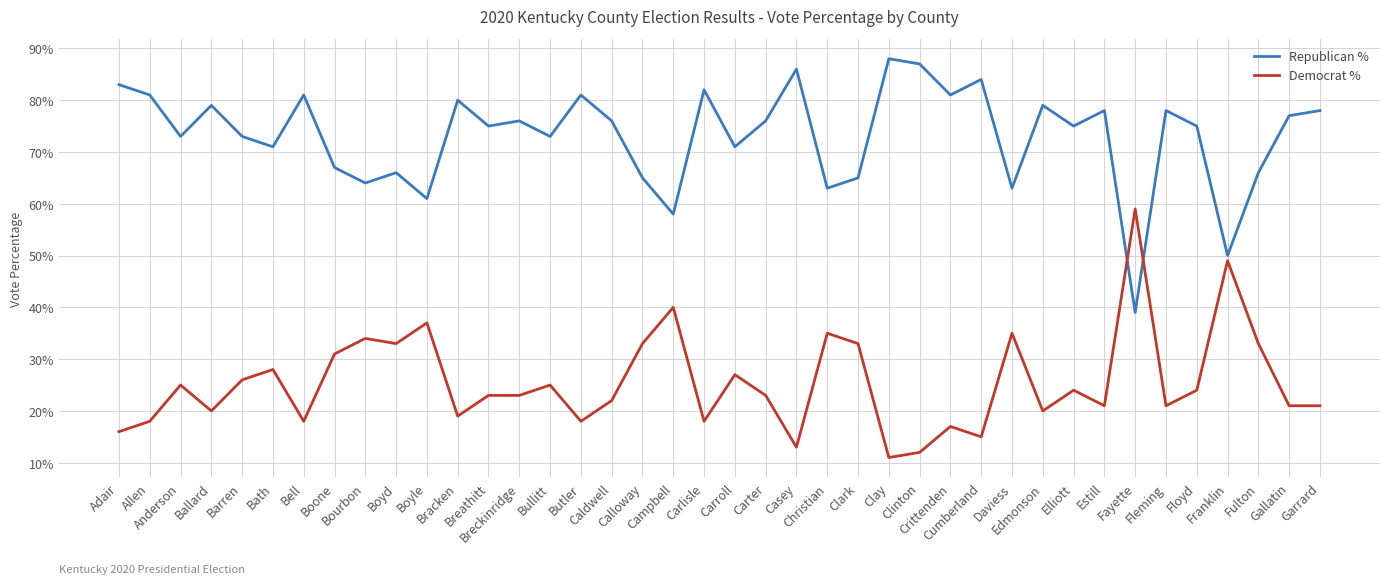

Is the value of Republican % at Butler greater than the value of Democrat % at Bell?

Yes